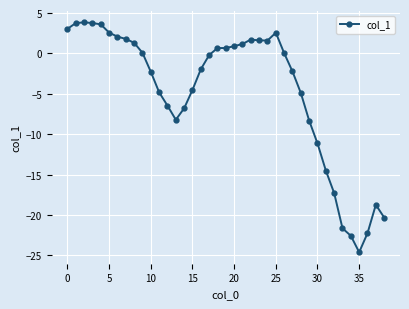

What is the sum of all values?

-186.8